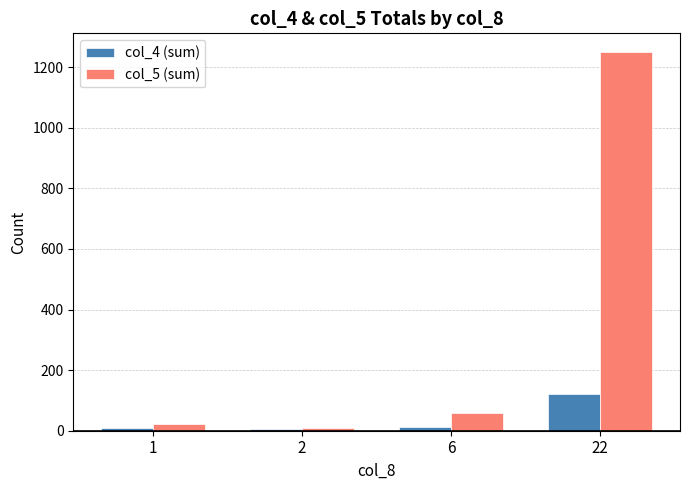

What is the greatest value displayed?

1249